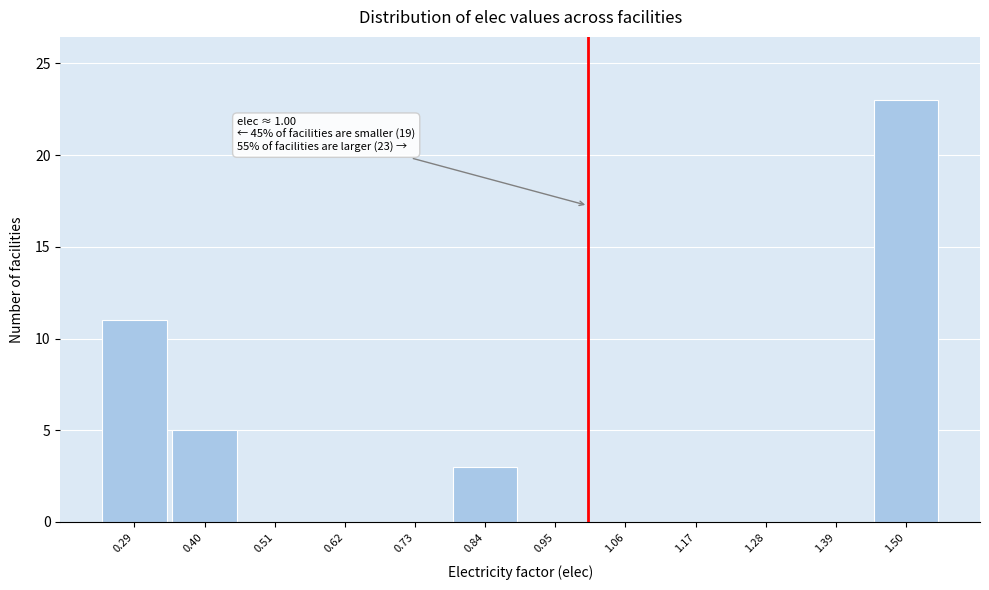

Which range on the x-axis has the tallest bar?

1.44 to 1.56